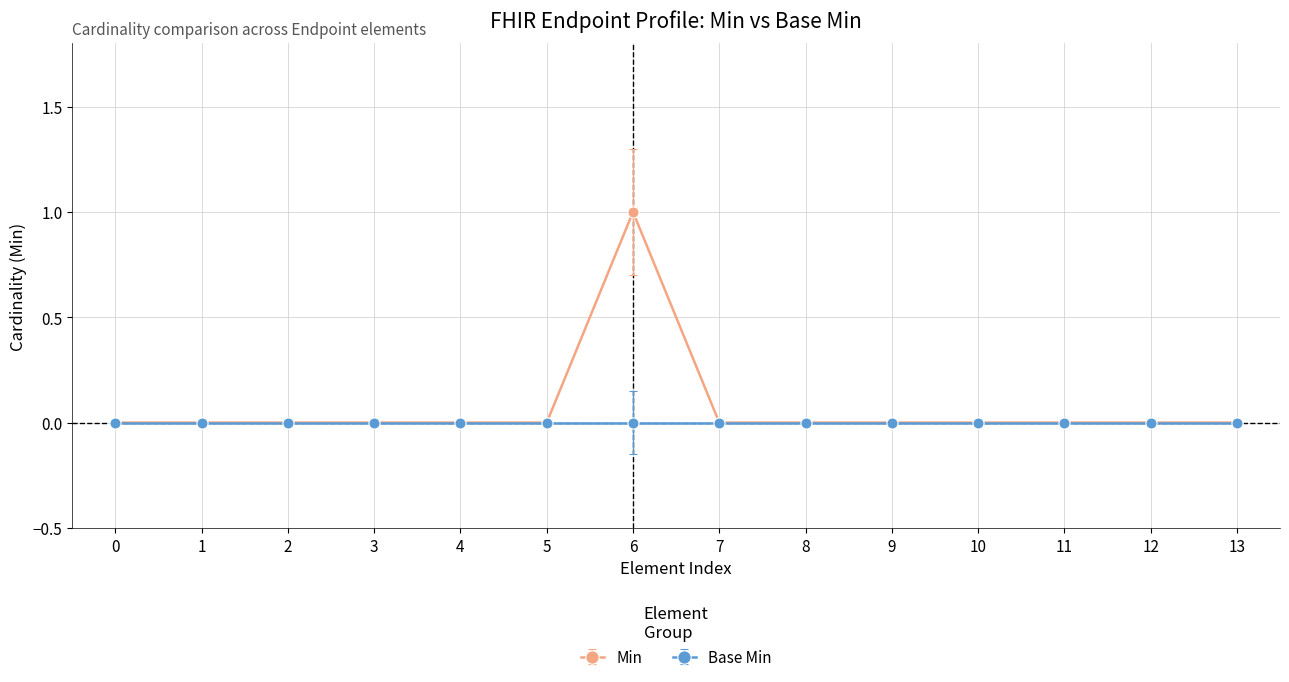

Which series has the largest range (max minus min)?

Min